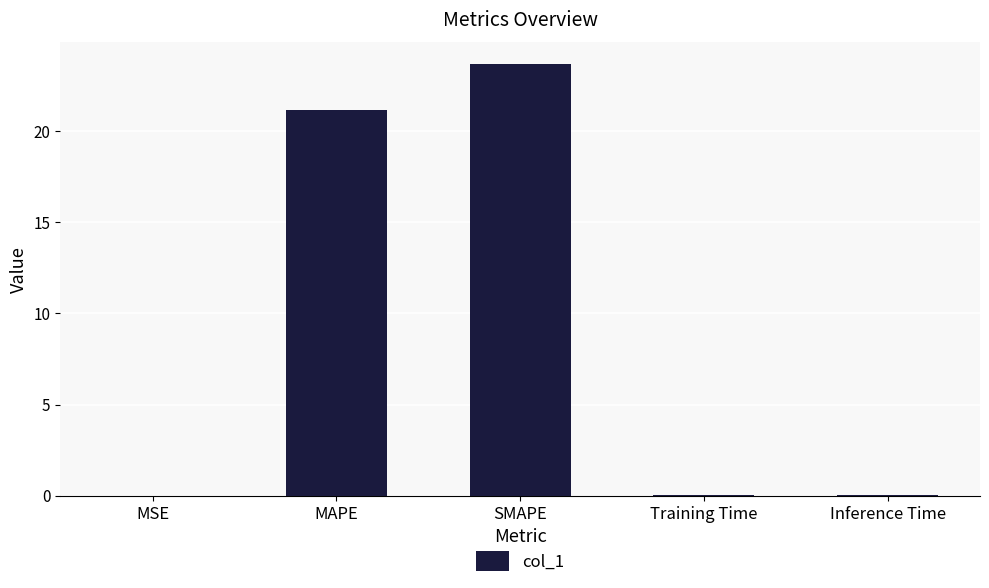

The value at MAPE is 30.0. True or false?

False